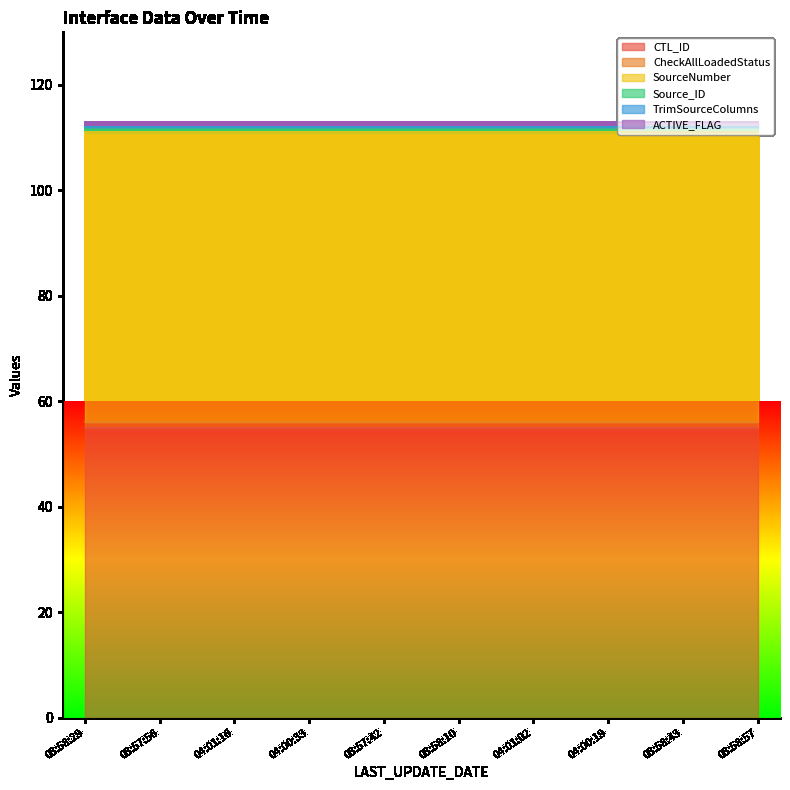

True or false: TrimSourceColumns and Source_ID intersect in this chart.

False